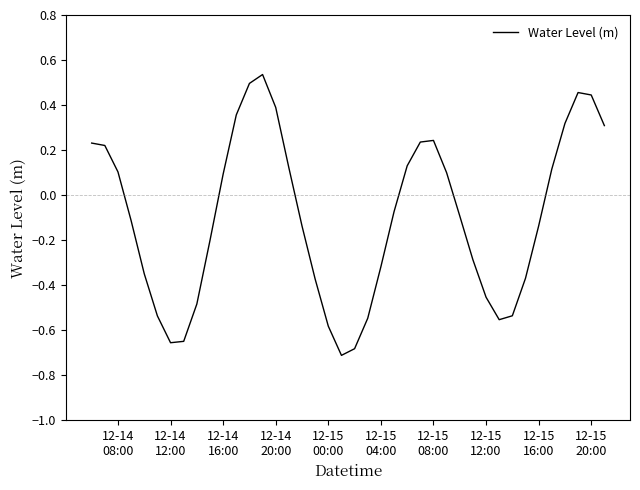

What is the difference between the maximum and minimum values?

1.2